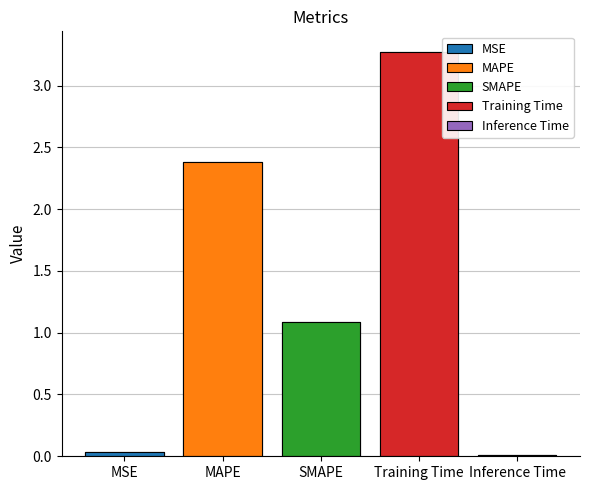

Reading left to right, extract all data points from this chart.

0.0	2.4	1.1	3.3	0.0